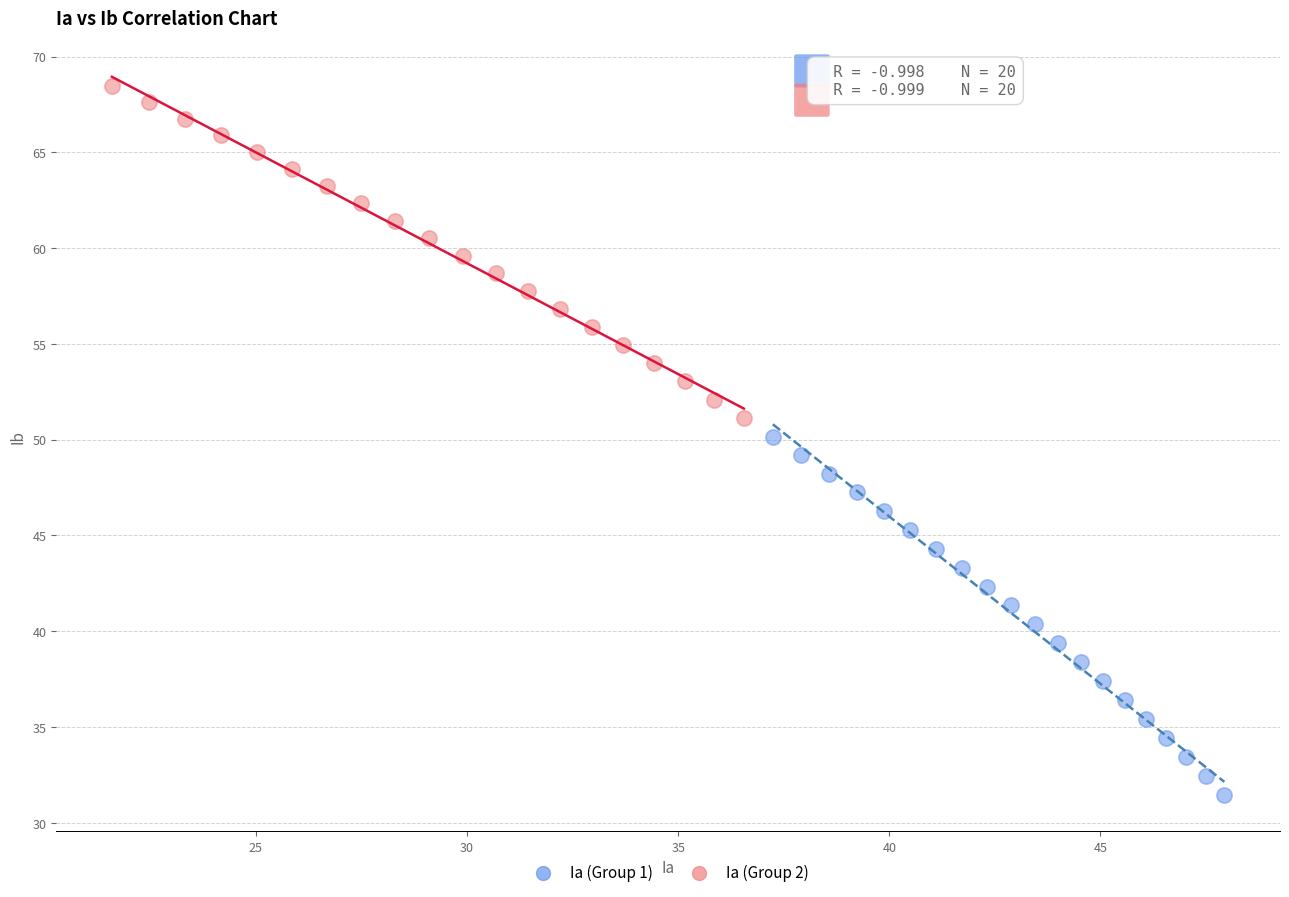

Which series reaches the minimum Y coordinate?

Ia (Group 1)